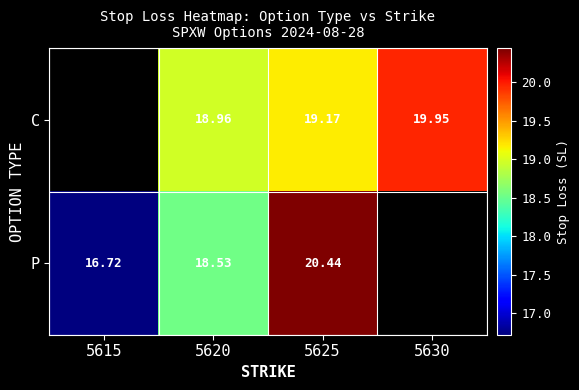

Which series changed the most between 5620 and 5625?

P